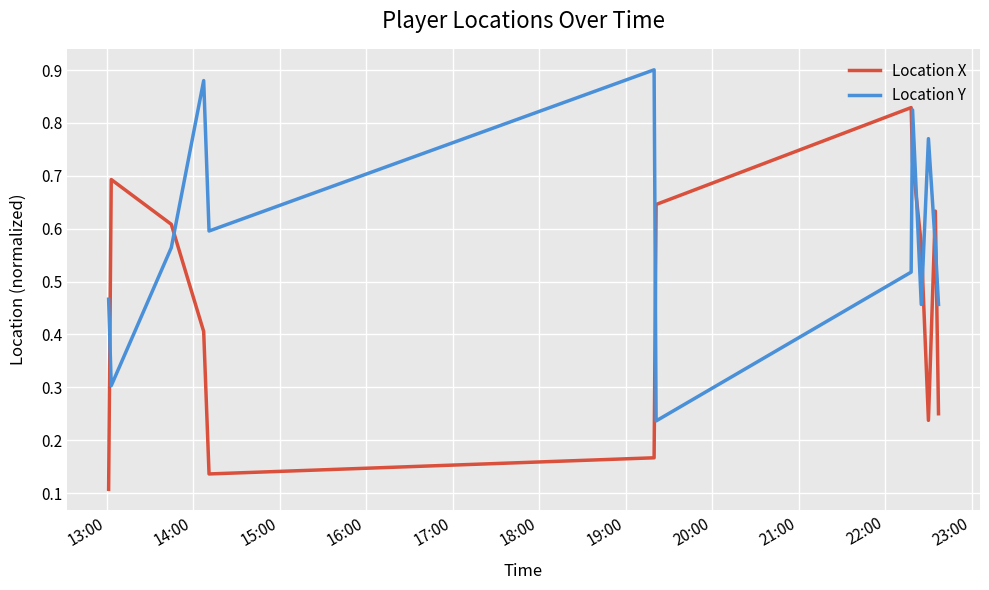

Which series has the largest total across all categories?

Location Y